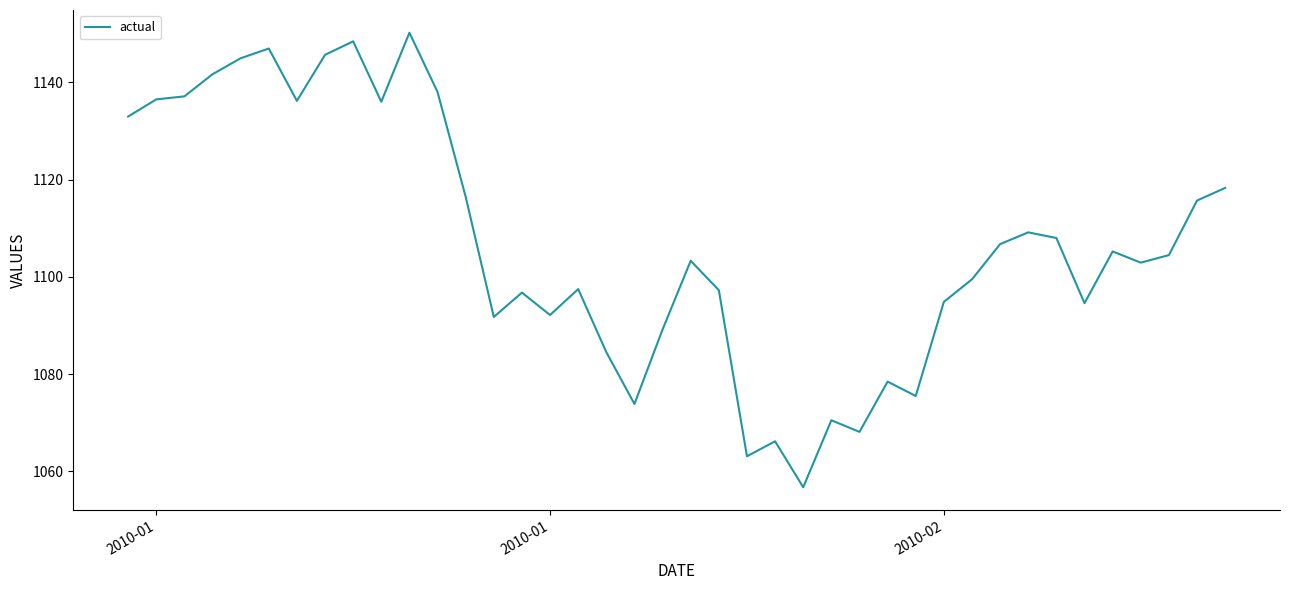

What is the maximum value shown in the chart?

1150.2